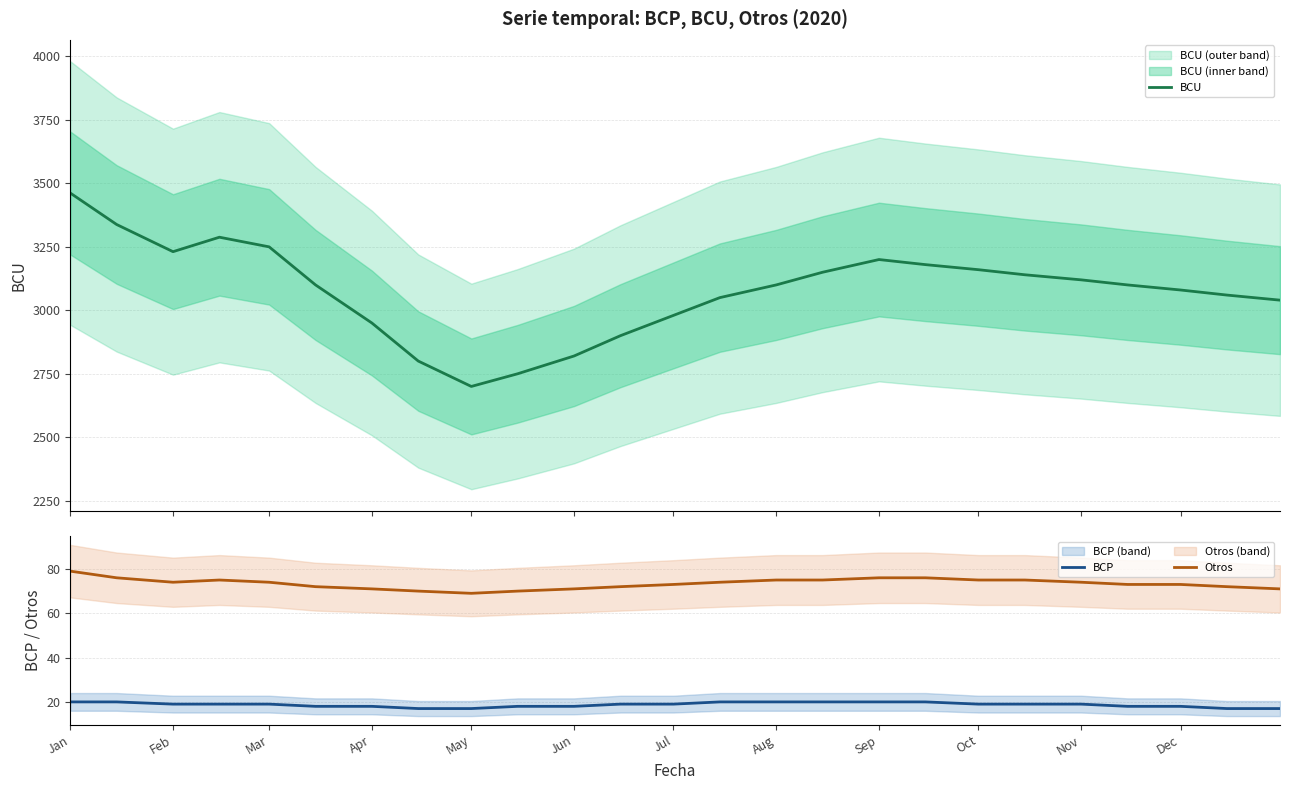

What is the smallest value displayed?

17